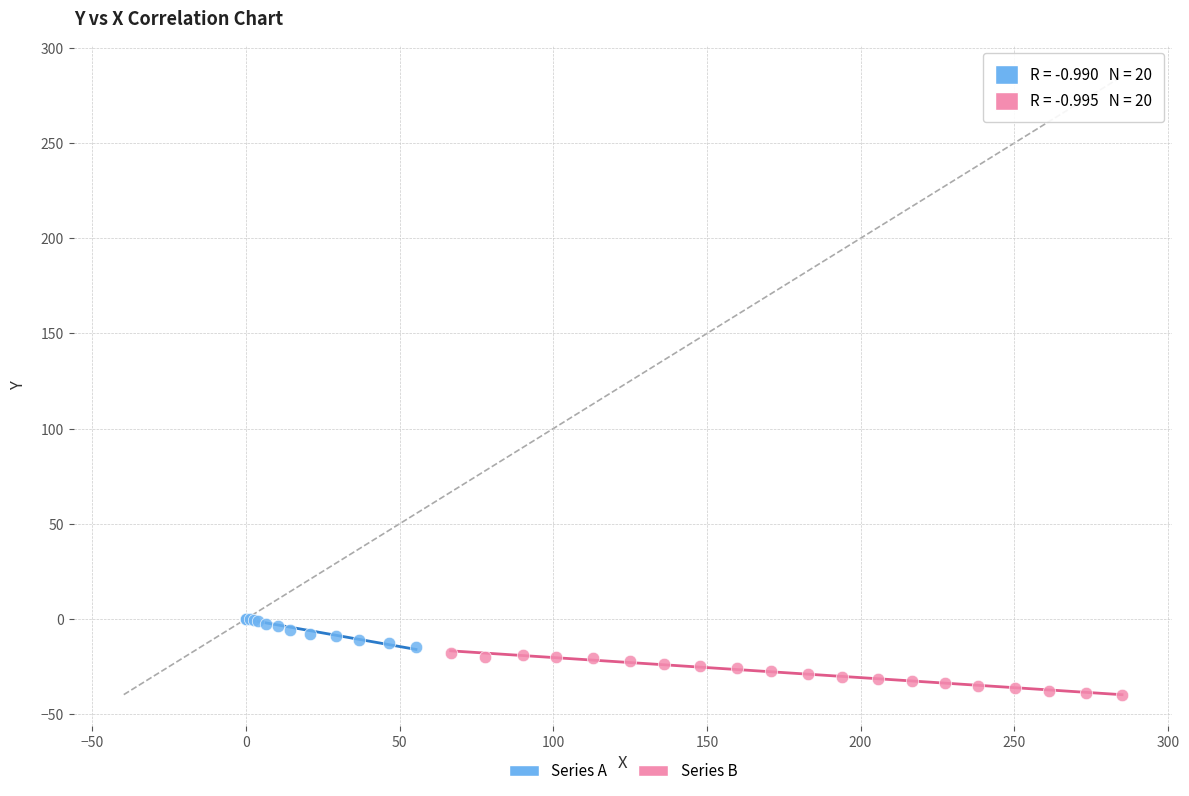

Which series has the widest spread of Y values?

Series B